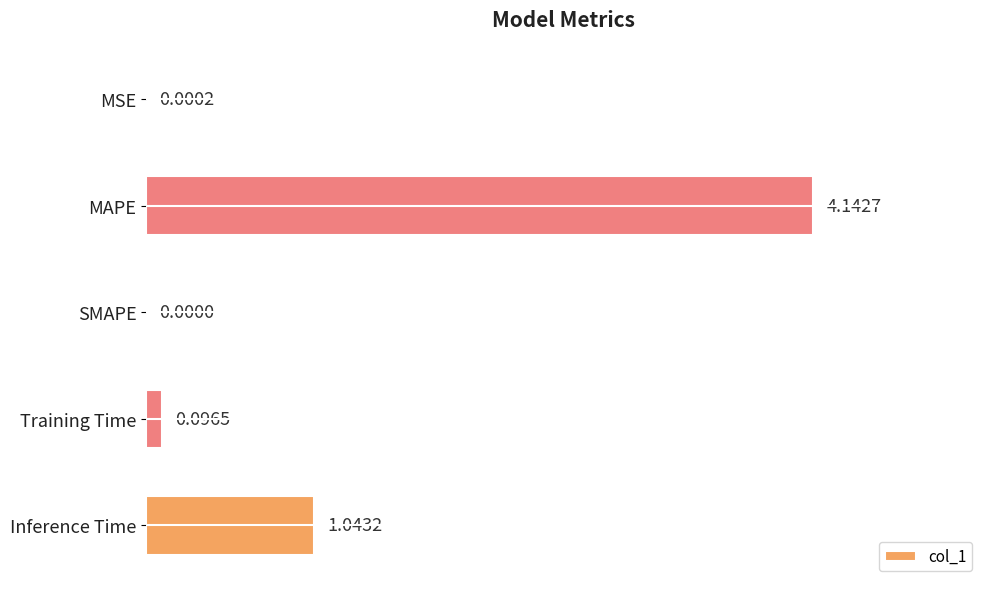

Are the bars horizontal?

Yes